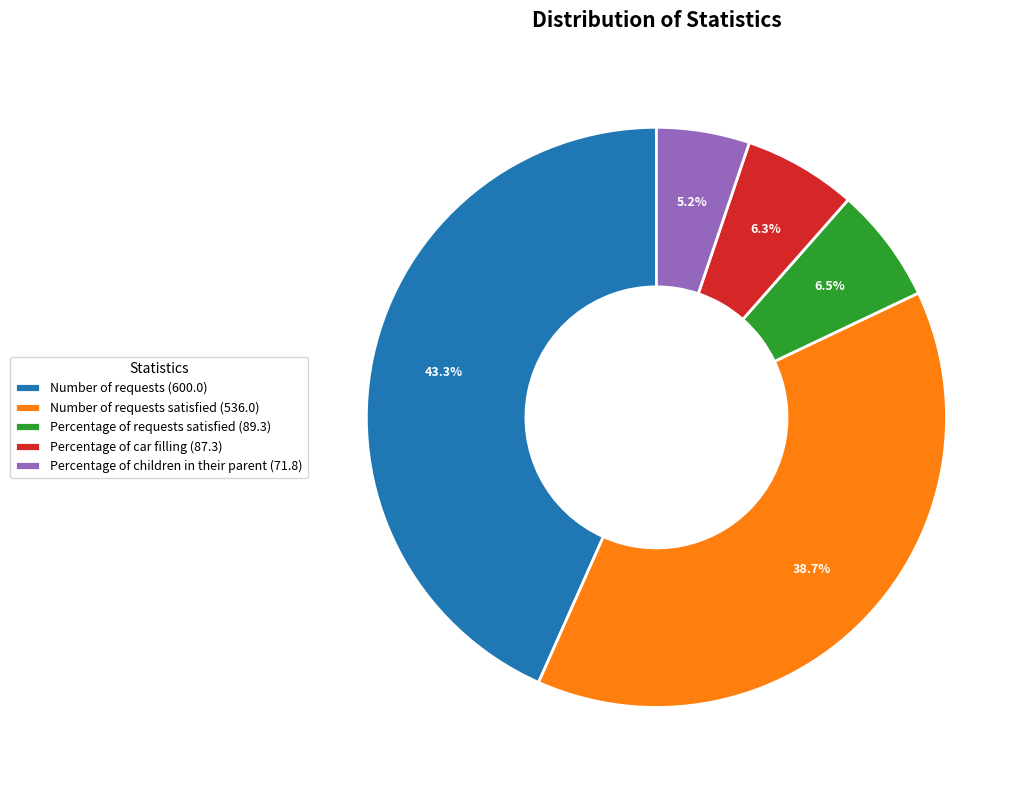

Which category has the biggest portion of the pie?

Number of requests (600.0)